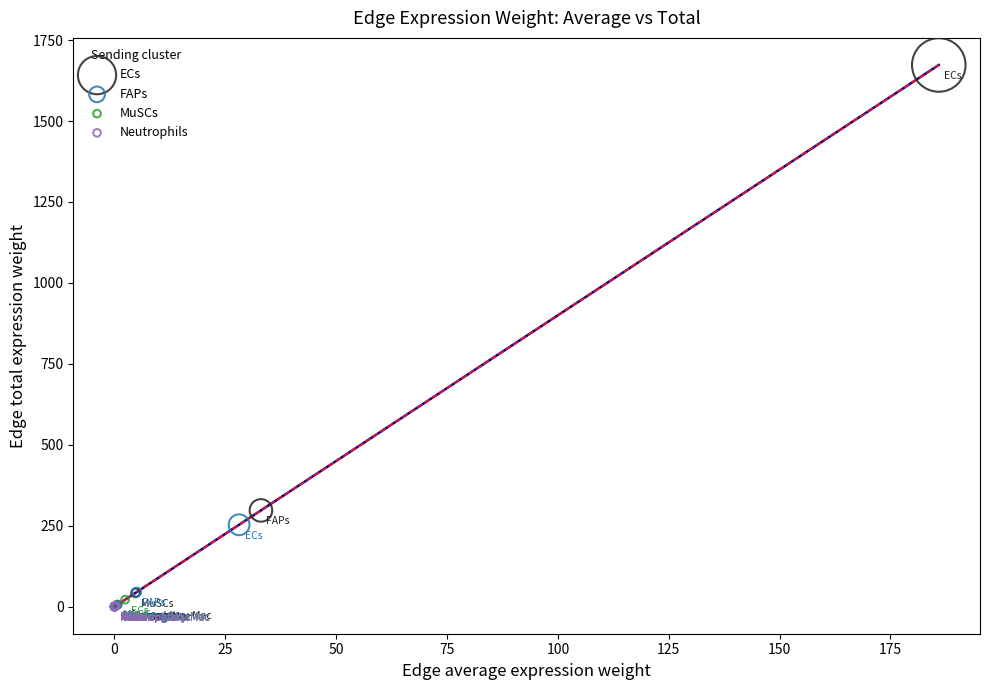

Which series contains the highest Y value?

ECs